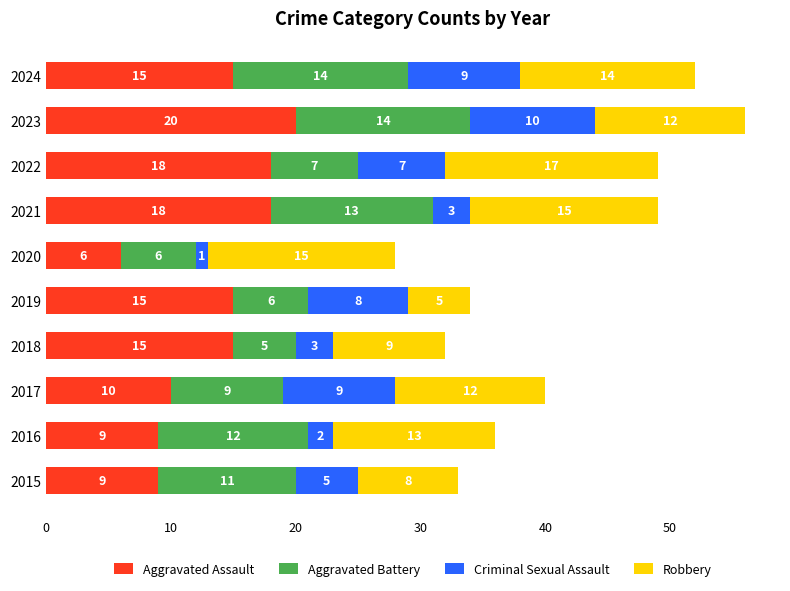

Is it true that Aggravated Assault equals 15 at 2018?

True